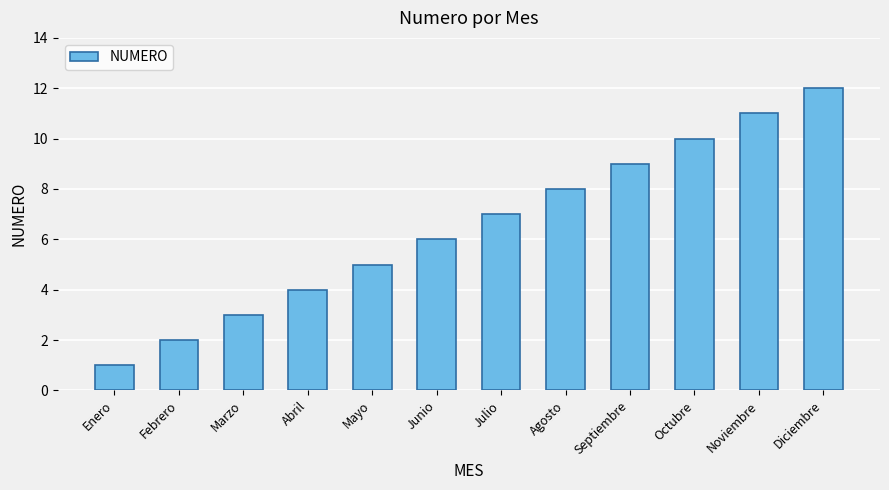

List the labels in order of value, largest first.

Diciembre, Noviembre, Octubre, Septiembre, Agosto, Julio, Junio, Mayo, Abril, Marzo, Febrero, Enero